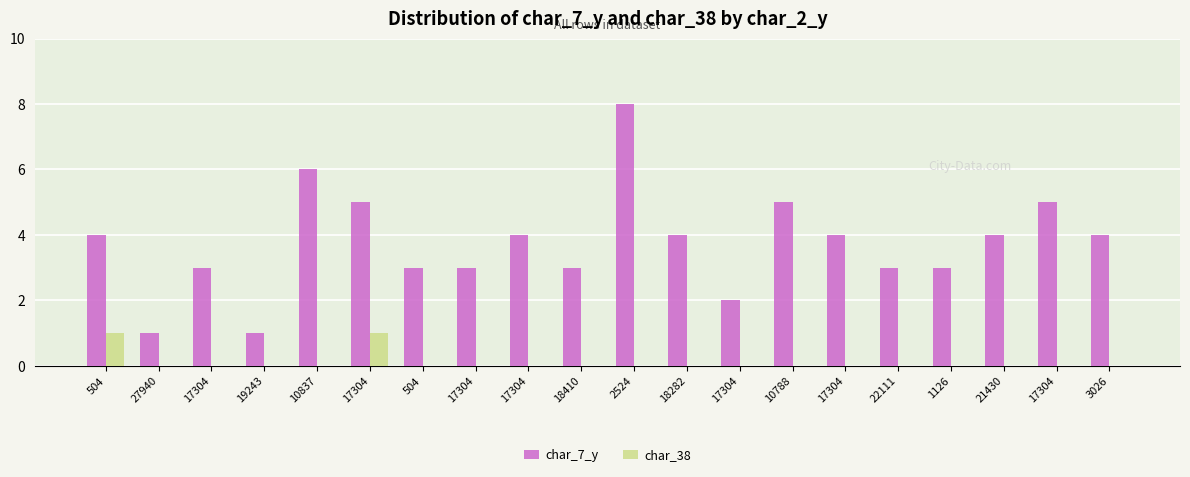

How many groups of bars are there?

20